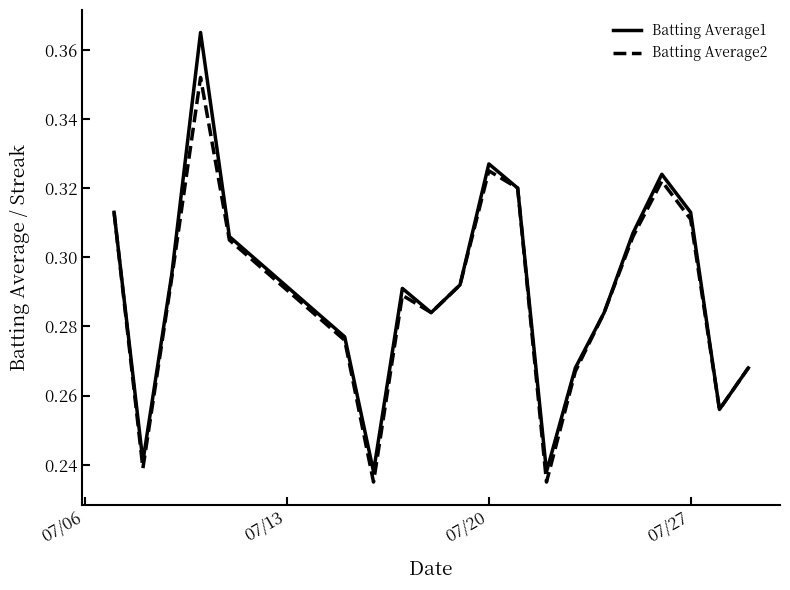

List the series in order of their peak value, highest first.

Batting Average1, Batting Average2